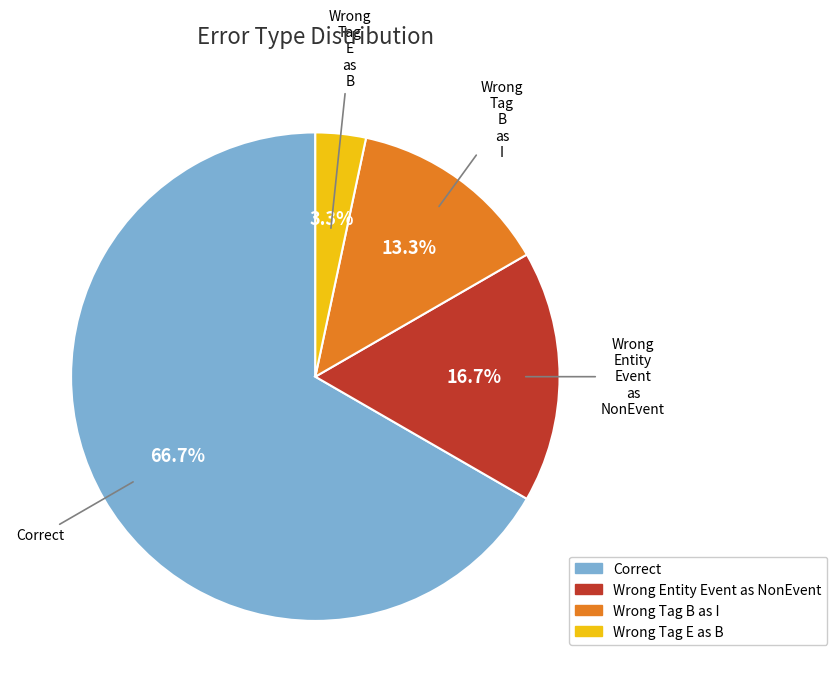

Is there any slice that represents more than half of the pie?

Yes